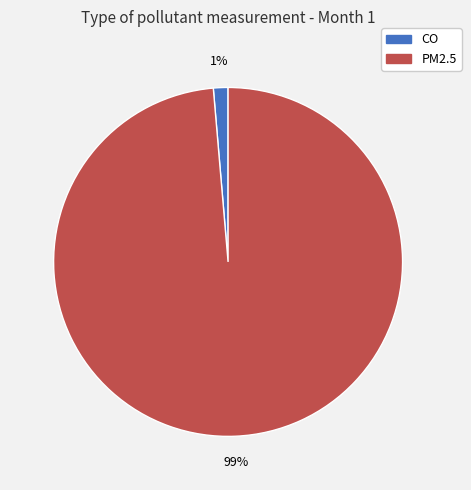

Is there any slice that represents more than half of the pie?

Yes